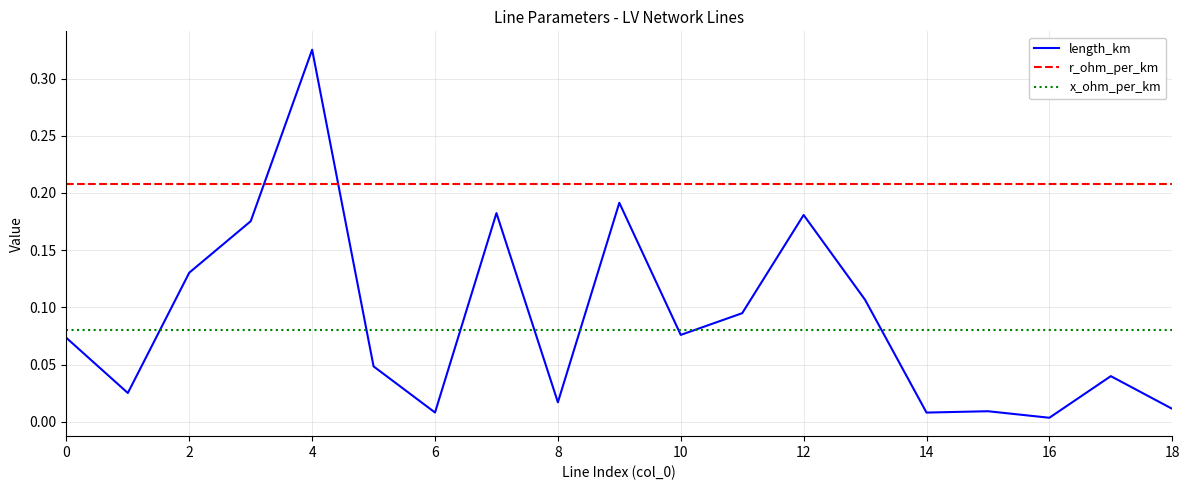

What are all the series names shown in the legend?

length_km, r_ohm_per_km, x_ohm_per_km